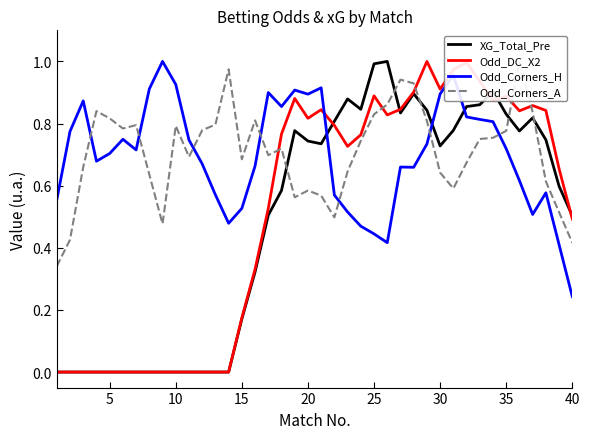

True or false: Odd_Corners_H and Odd_DC_X2 intersect in this chart.

True